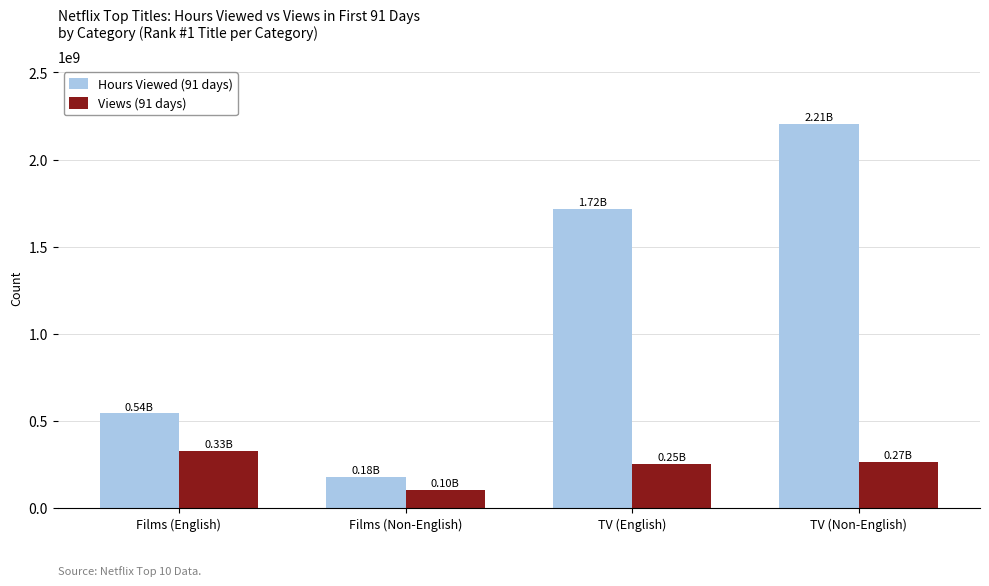

What is the spread (max minus min) of values at Films (Non-English)?

75600000